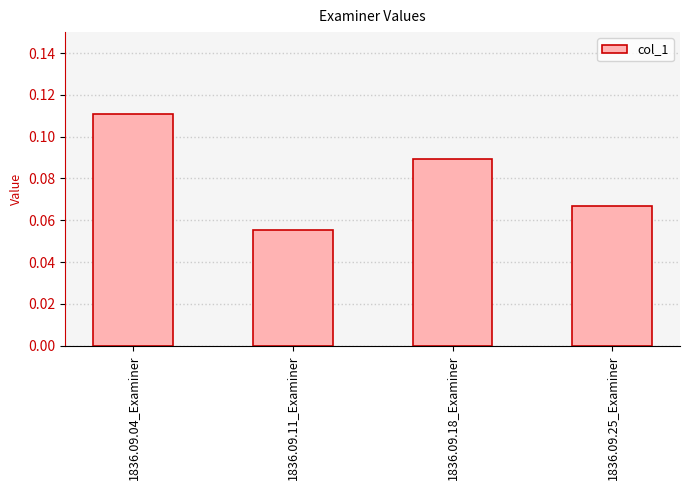

What position from the left is 1836.09.11_Examiner?

2